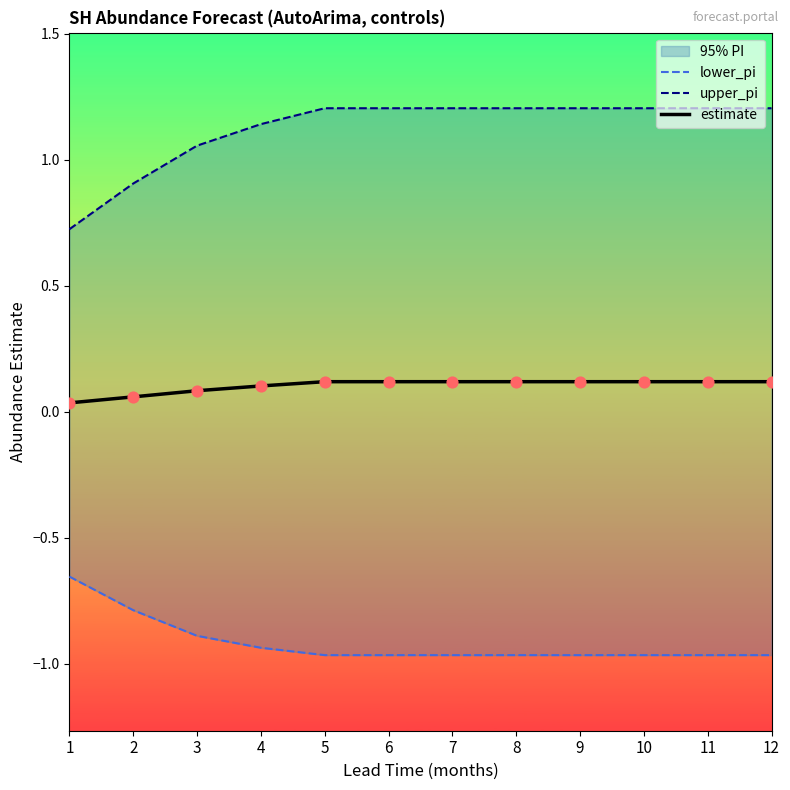

At which category is the sum across all series the highest?

5